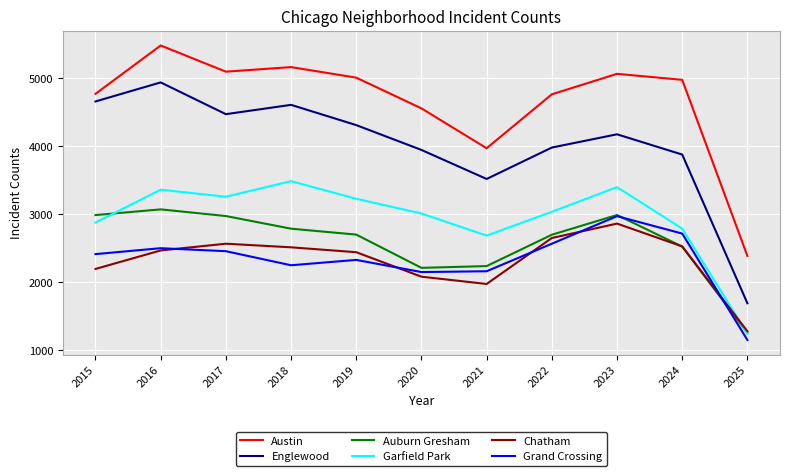

What is the sum of all Garfield Park values?

32365